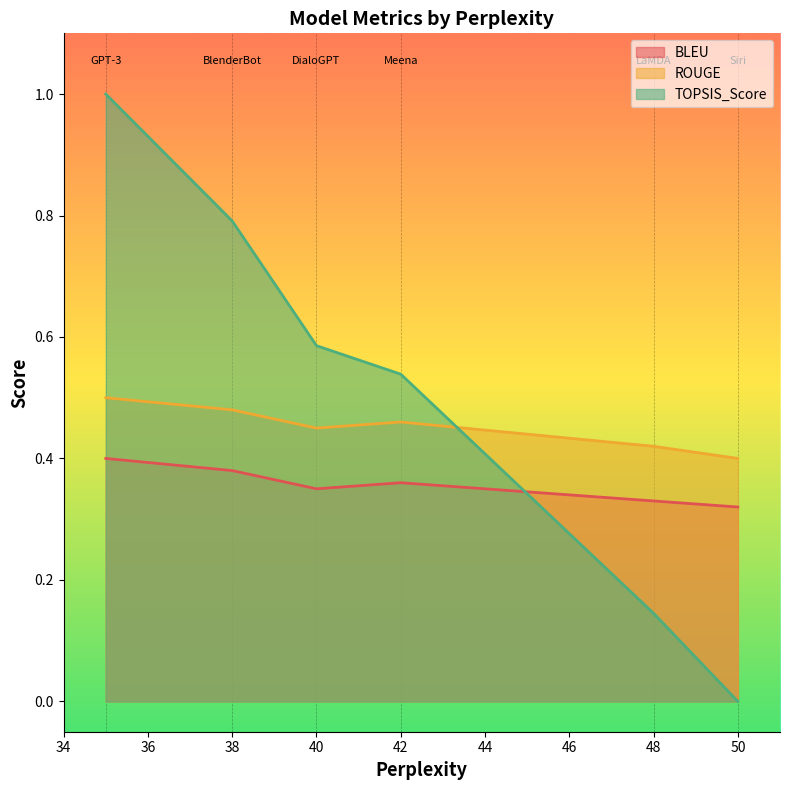

Rank the series by their average value, from highest to lowest.

TOPSIS_Score, ROUGE, BLEU